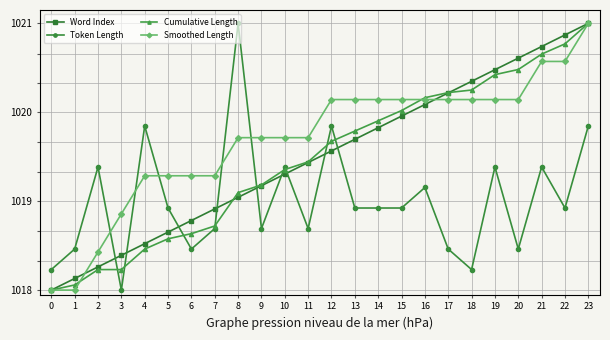

What is the lowest value of the Cumulative Length series?

1018.0